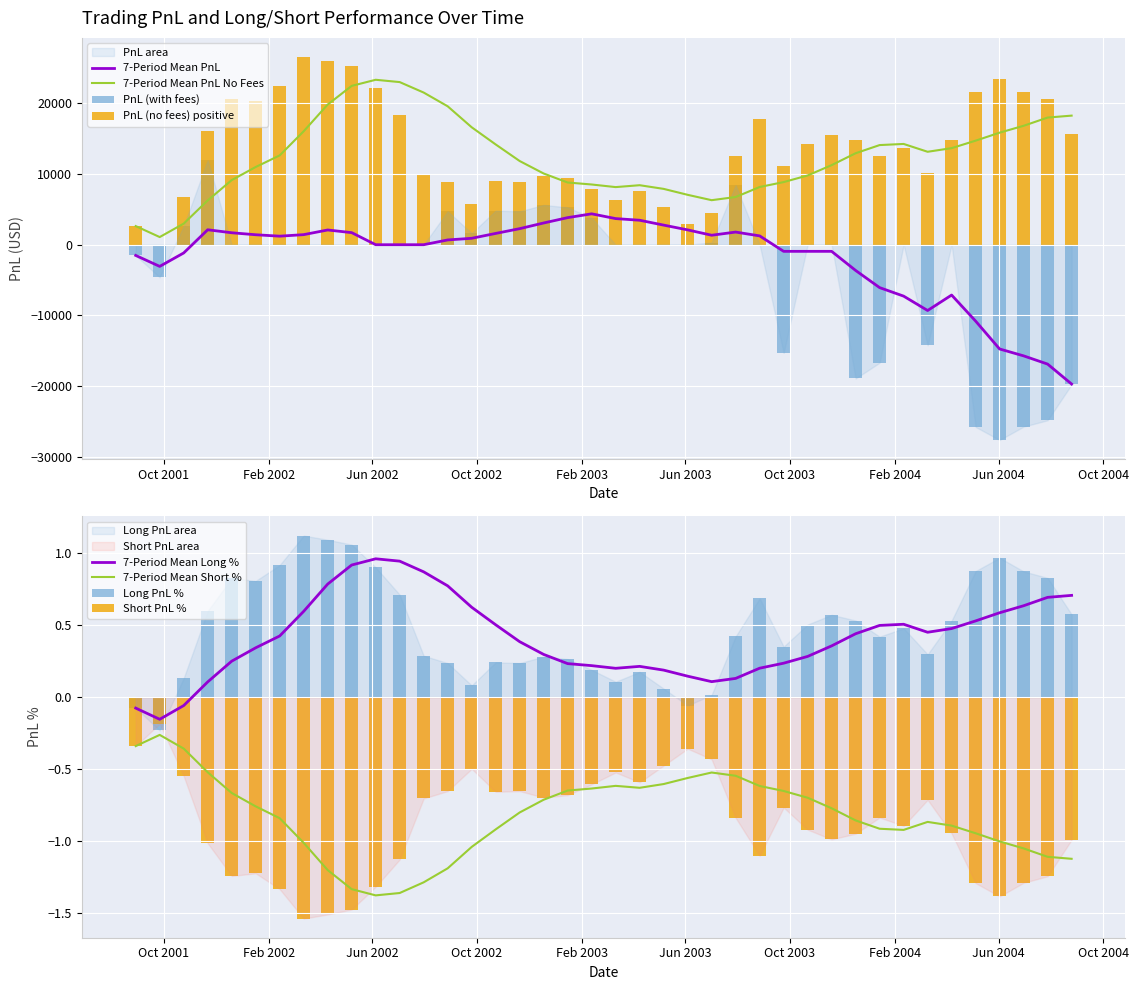

True or false: 7-Period Mean PnL and 7-Period Mean PnL No Fees intersect in this chart.

False